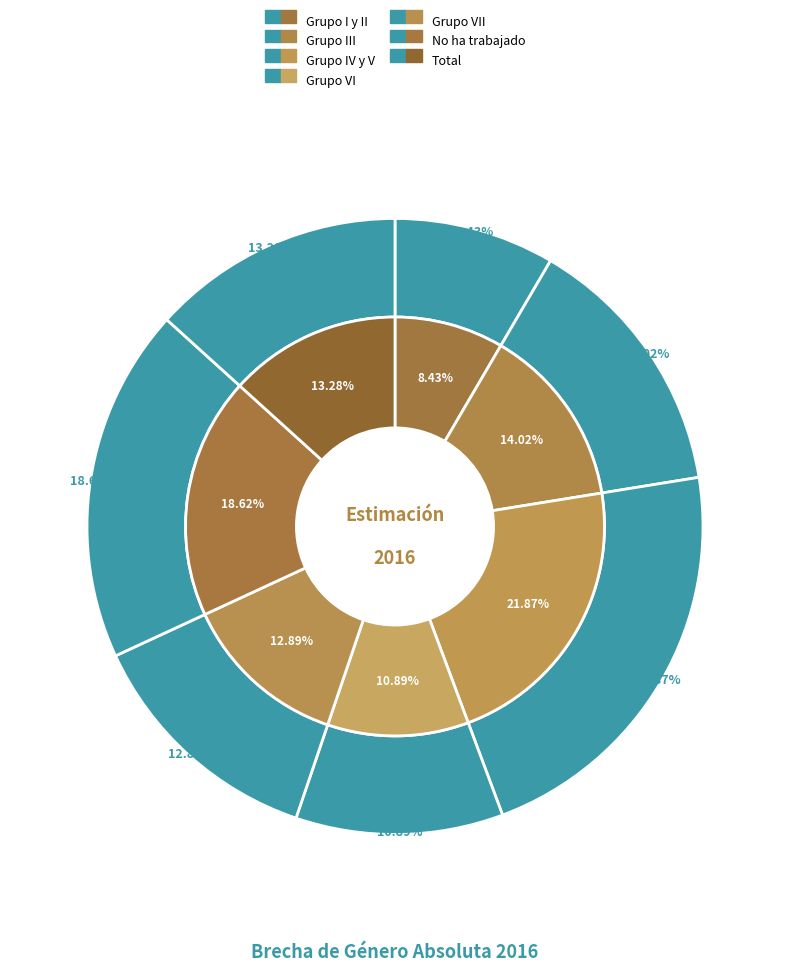

Which category has the biggest portion of the pie?

Grupo IV y V